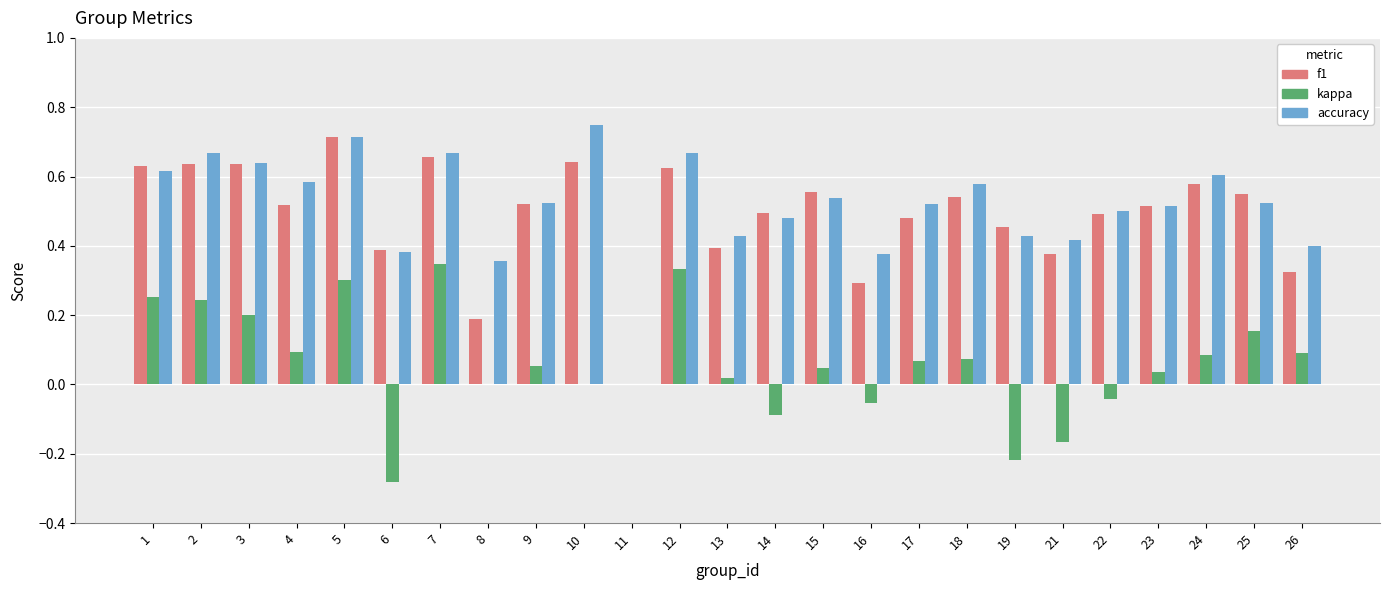

At which label does f1 reach its peak?

5